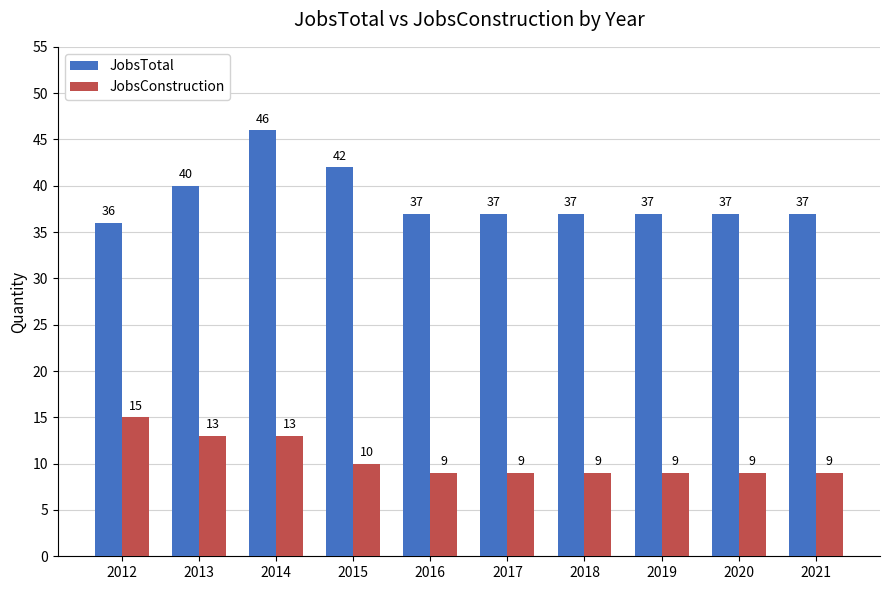

Rank the series by their average value, from highest to lowest.

JobsTotal, JobsConstruction